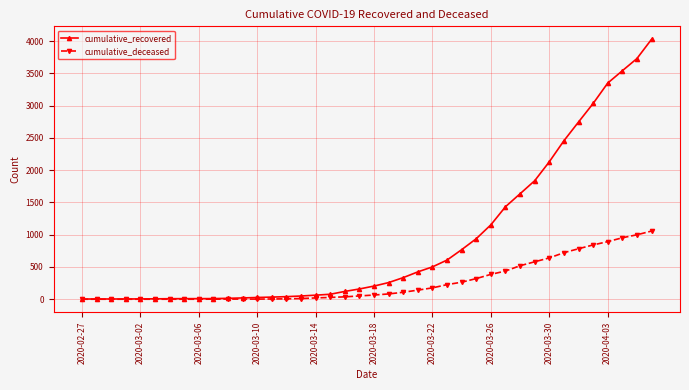

What is the value of the cumulative_recovered point at the 33rd from the left?

2129